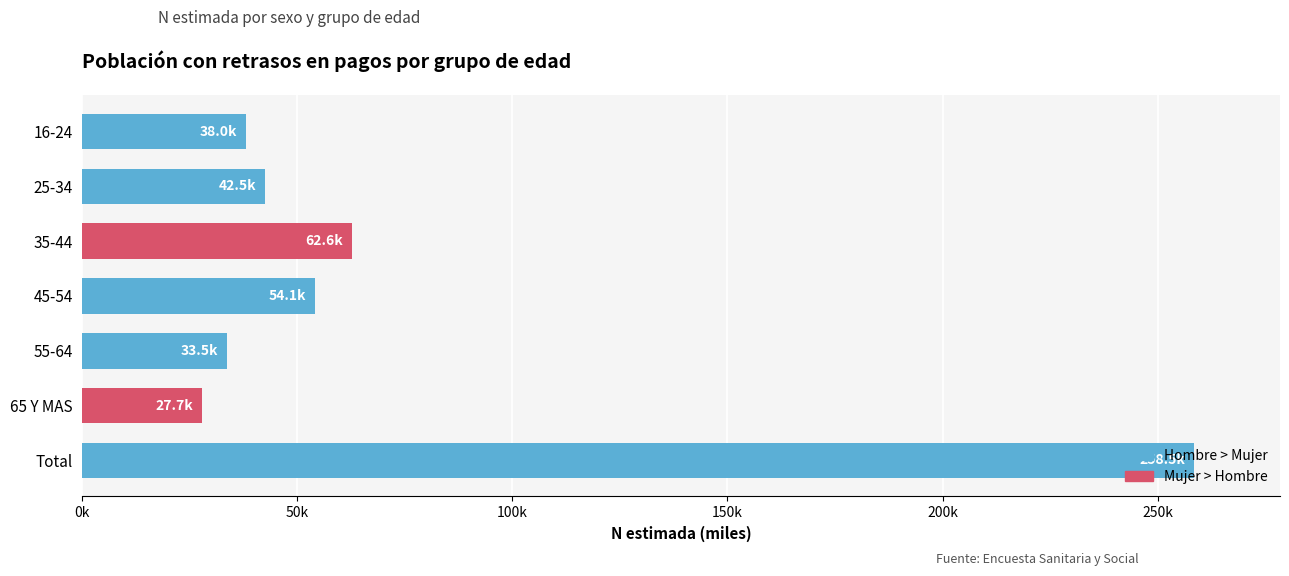

How many bars are there in total?

7